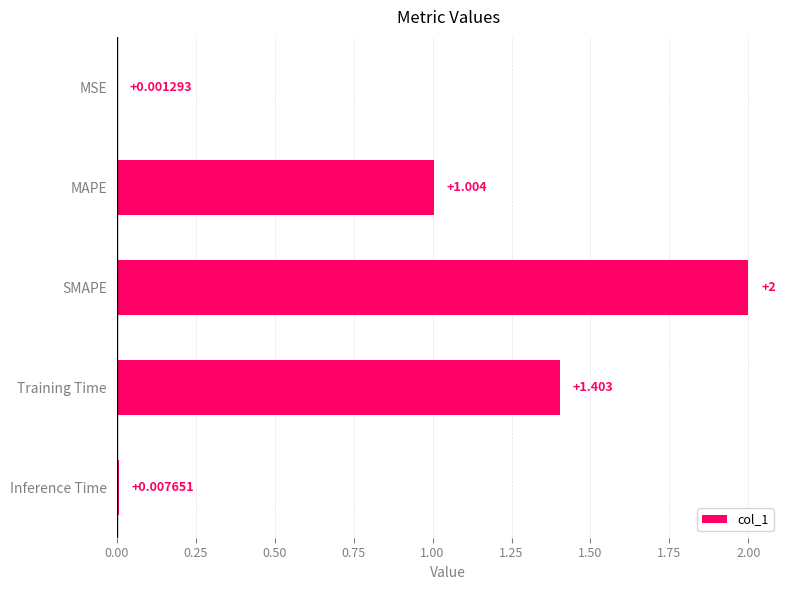

Where is the data nearest to the value 1?

MAPE